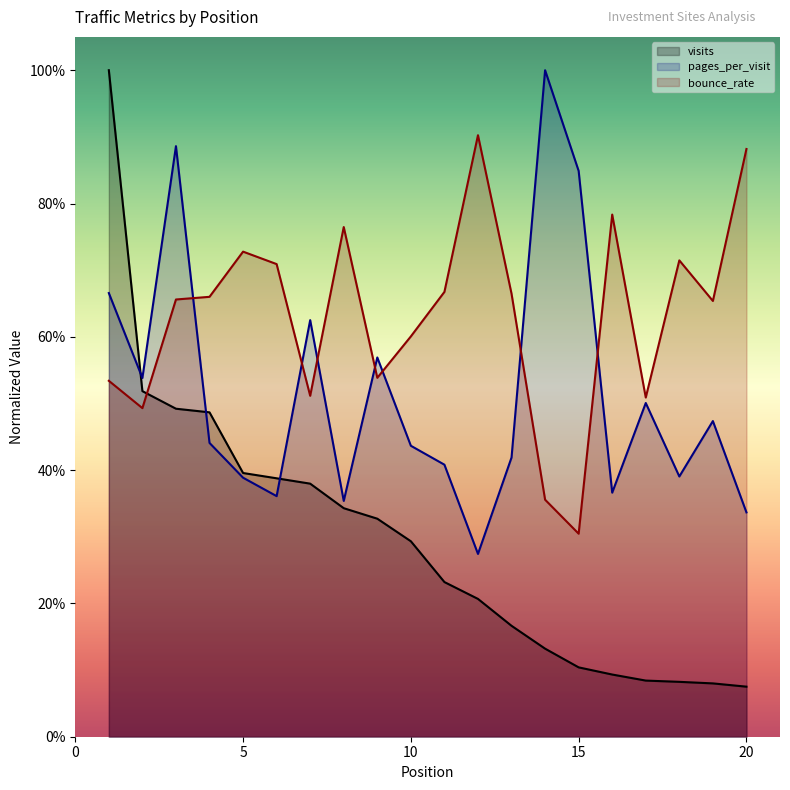

True or false: visits and bounce_rate cross at least once.

True